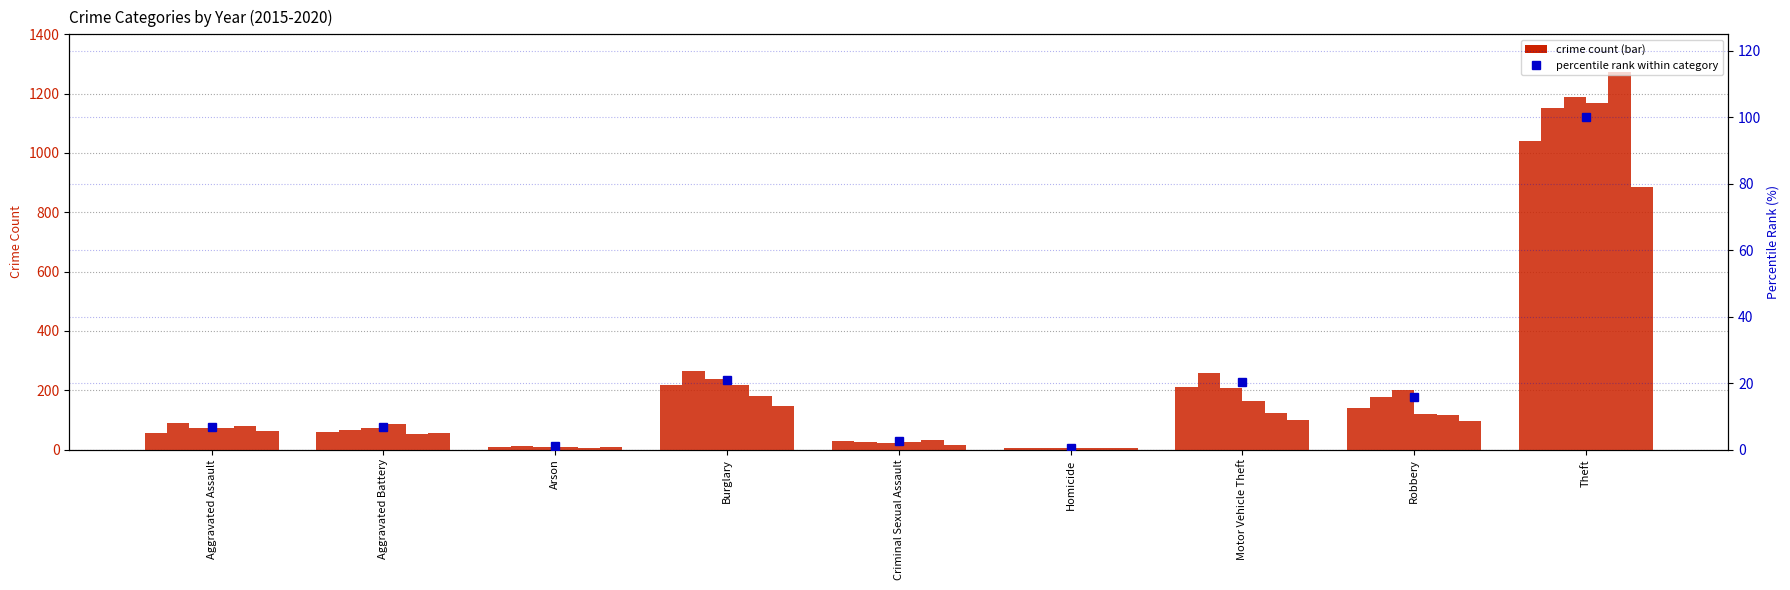

Count the number of values greater than 6.

6